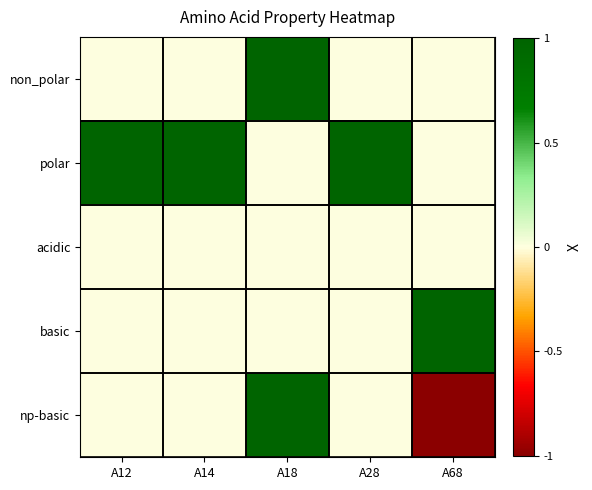

Which series changed the most between A14 and A68?

polar